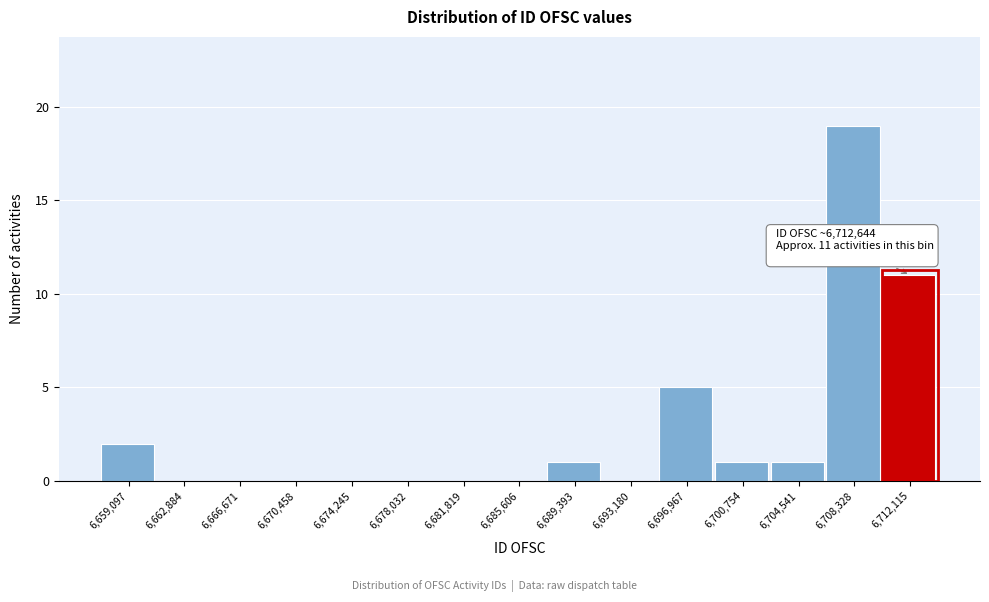

Reading left to right, what are all the values shown in this chart?

6,659,097=2	6,662,884=0	6,666,671=0	6,670,458=0	6,674,245=0	6,678,032=0	6,681,819=0	6,685,606=0	6,689,393=1	6,693,180=0	6,696,967=5	6,700,754=1	6,704,541=1	6,708,328=19	6,712,115=11